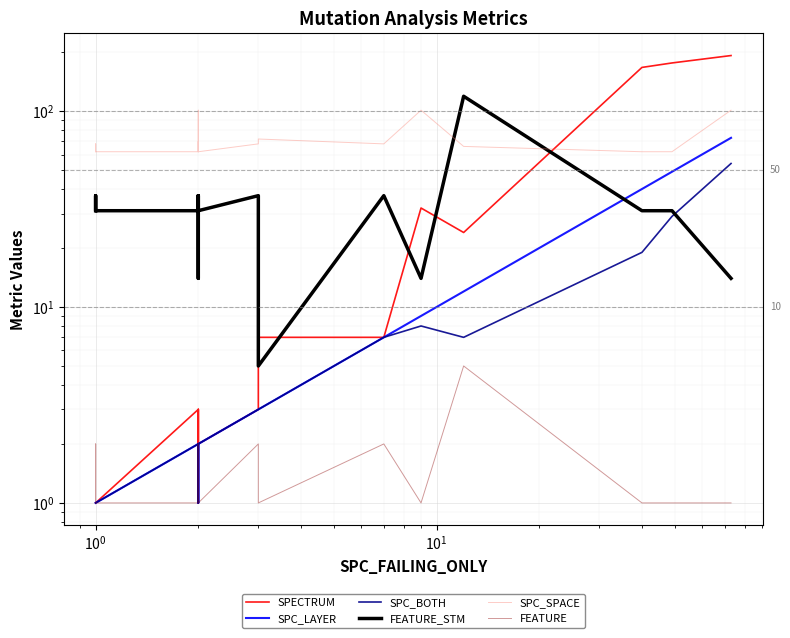

How many series are shown in this chart?

6